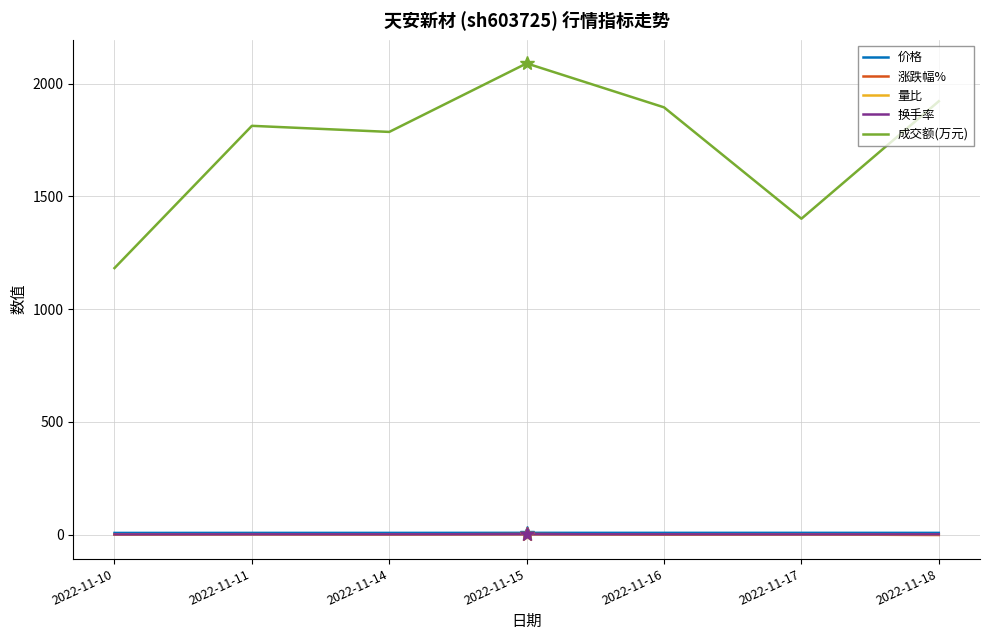

True or false: 涨跌幅% and 价格 intersect in this chart.

False